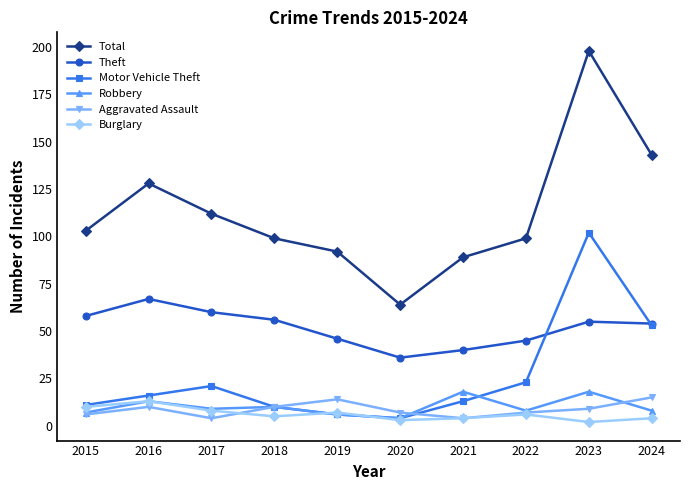

True or false: Motor Vehicle Theft has more than 1 points higher than both neighbors.

True